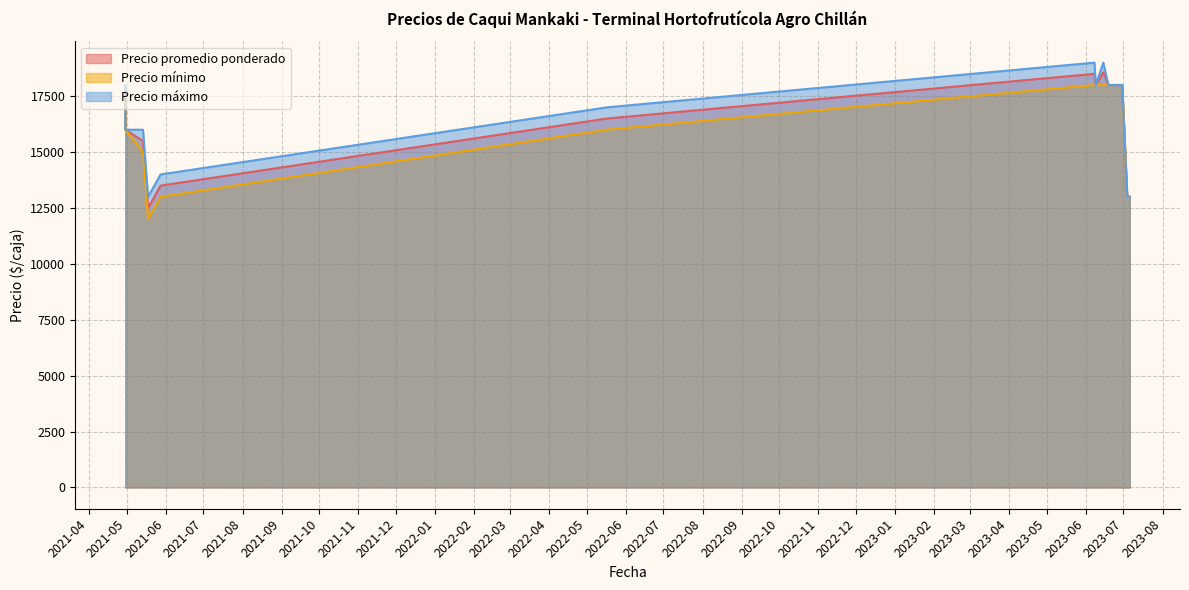

How many lines are shown in the chart?

3